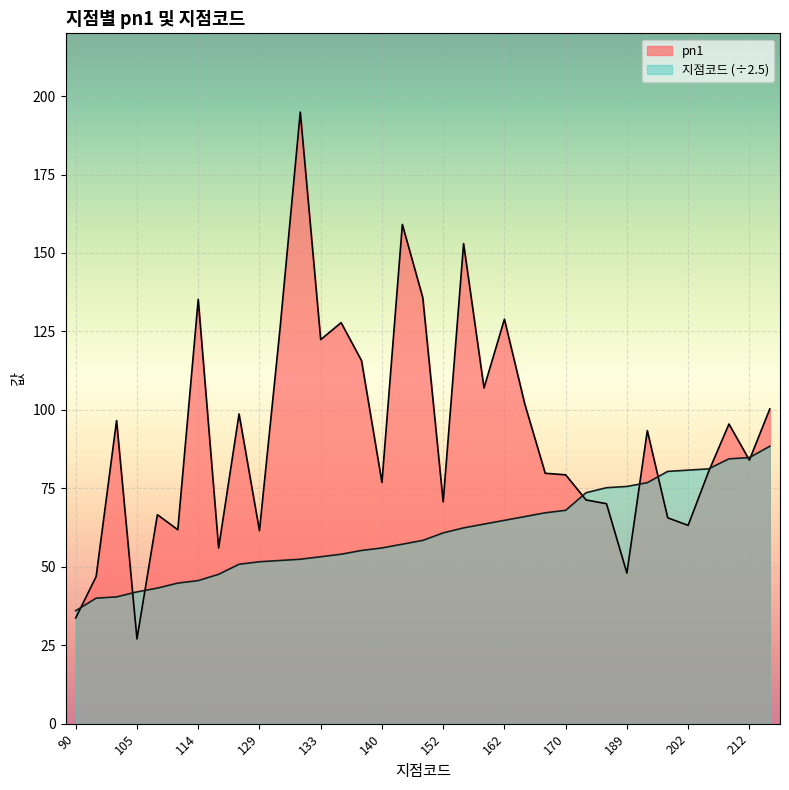

Reading left to right, extract all data points from this chart.

지점코드: 36.0	40.0	40.4	42.0	43.2	44.8	45.6	47.6	50.8	51.6	52.0	52.4	53.2	54.0	55.2	56.0	57.2	58.4	60.8	62.4	63.6	64.8	66.0	67.2	68.0	73.6	75.2	75.6	76.8	80.4	80.8	81.2	84.4	84.8	88.4
pn1: 33.7	46.9	96.6	27.0	66.6	61.8	135.2	56.0	98.7	61.5	125.4	194.9	122.4	127.8	115.7	76.9	159.1	135.8	70.7	153.0	107.0	128.9	101.8	79.8	79.3	71.3	70.1	48.0	93.4	65.6	63.2	80.3	95.5	84.0	100.3